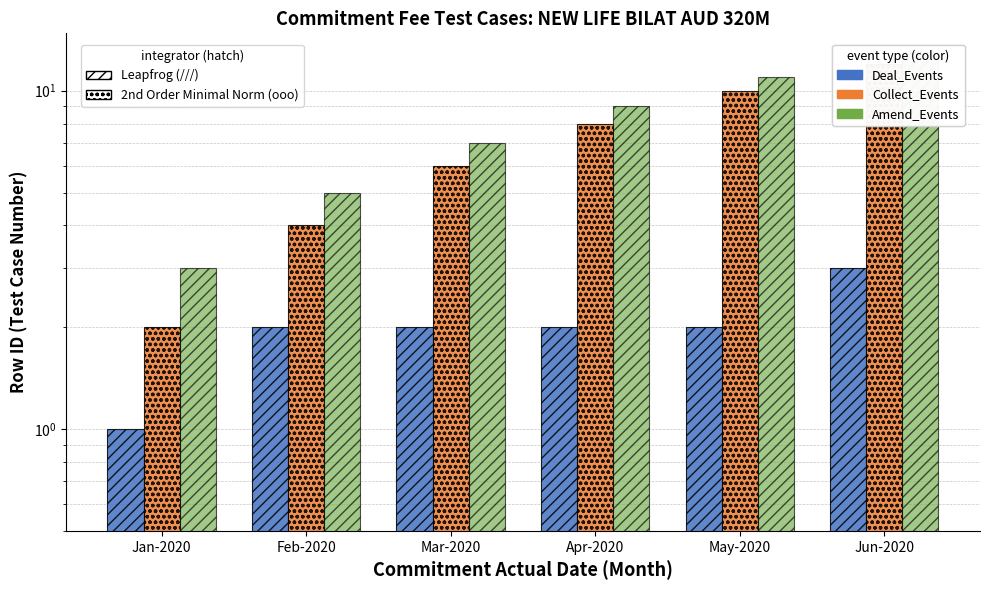

What is the minimum value shown in the chart?

1